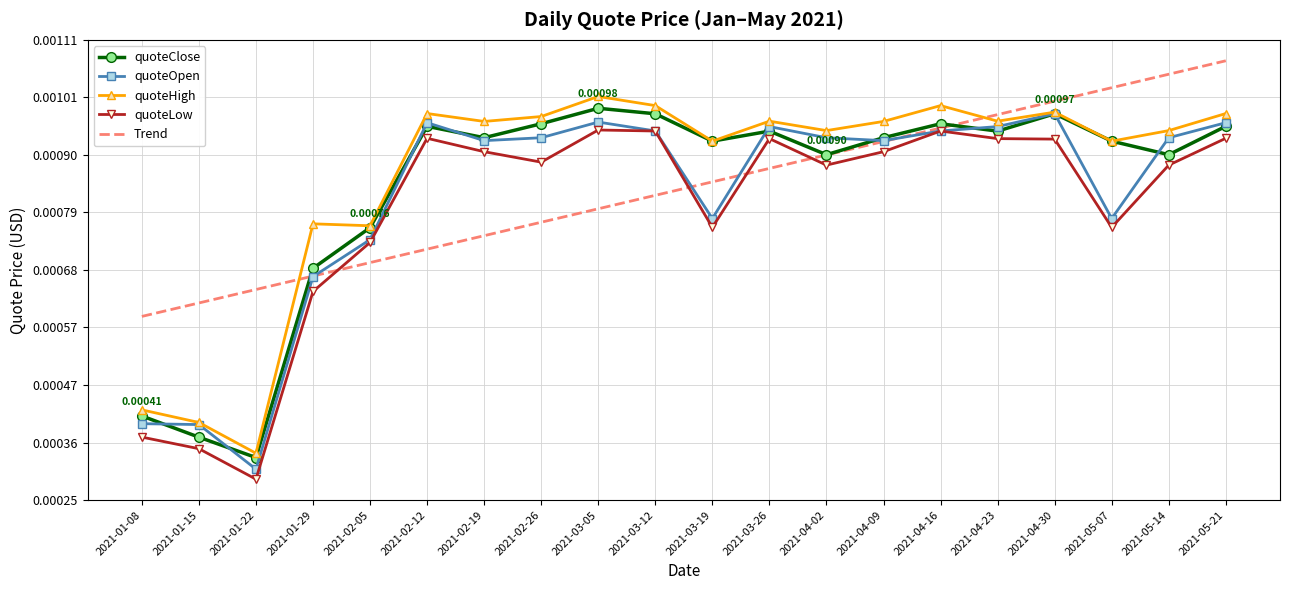

Between 2021-01-22 and 2021-04-30, which series saw the biggest shift?

quoteOpen